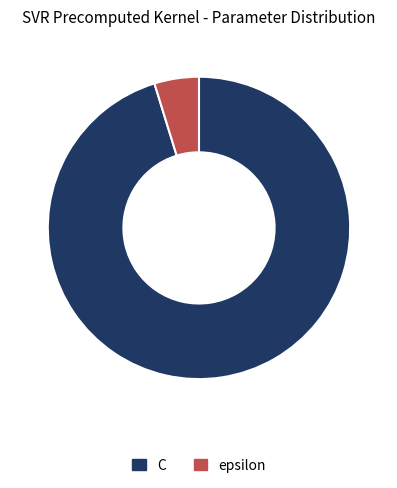

How many slices are in this pie chart?

2